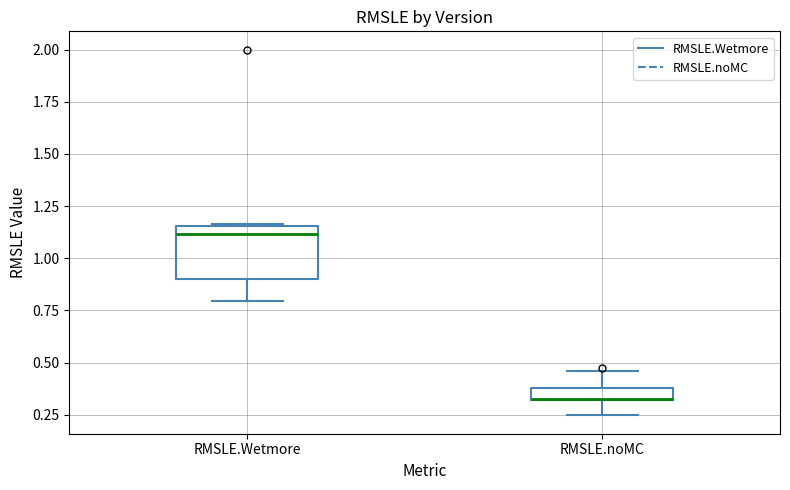

Where does the lower whisker of the box for RMSLE.noMC end on the y-axis? The values are not printed on the chart, so give them approximately, as read against the axis.

0.25